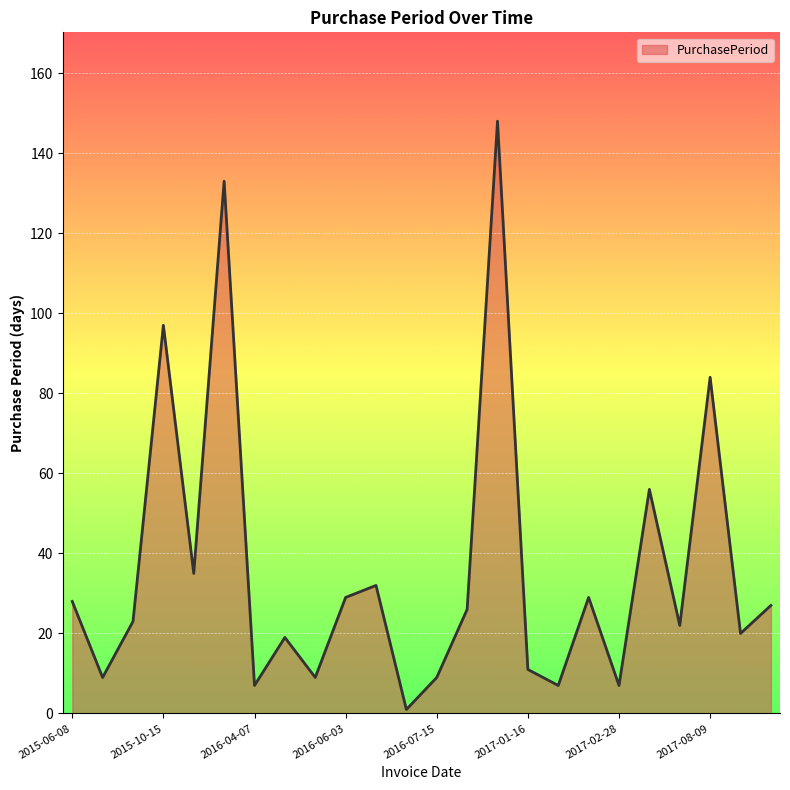

What is the maximum value shown in the chart?

148